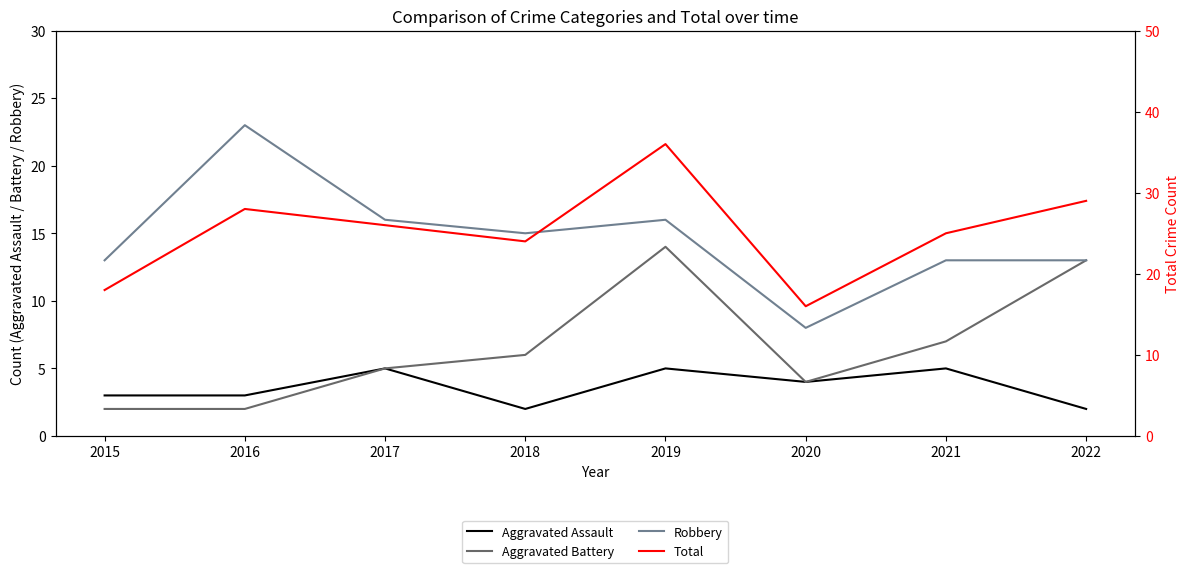

True or false: Aggravated Assault has a value of 6 at 2020.

False